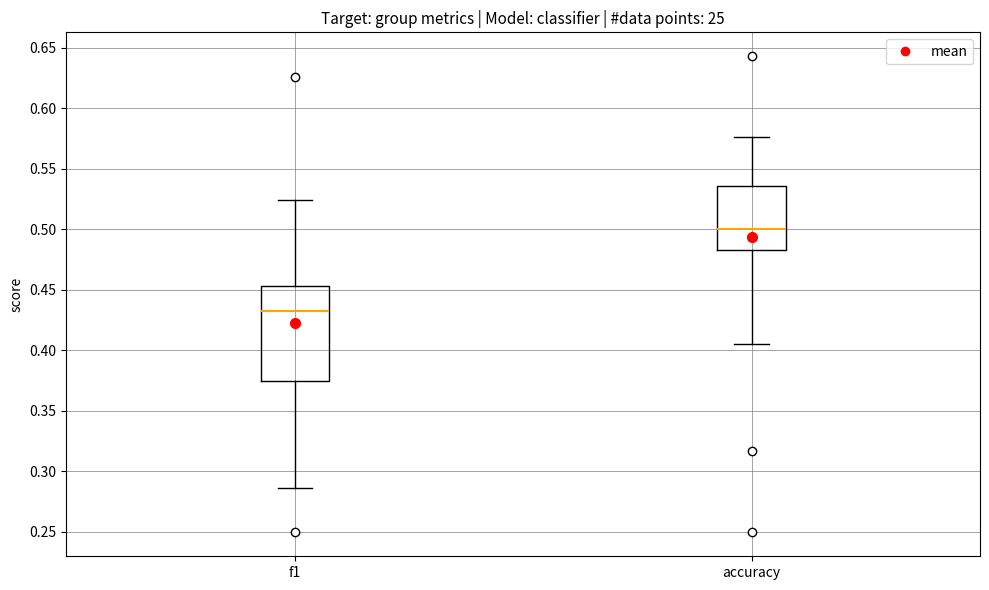

Which box's median line is the lowest?

f1